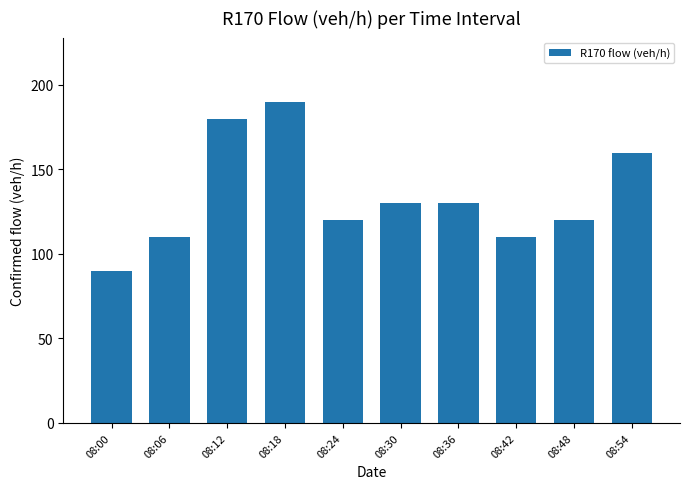

What is the minimum value shown in the chart?

90